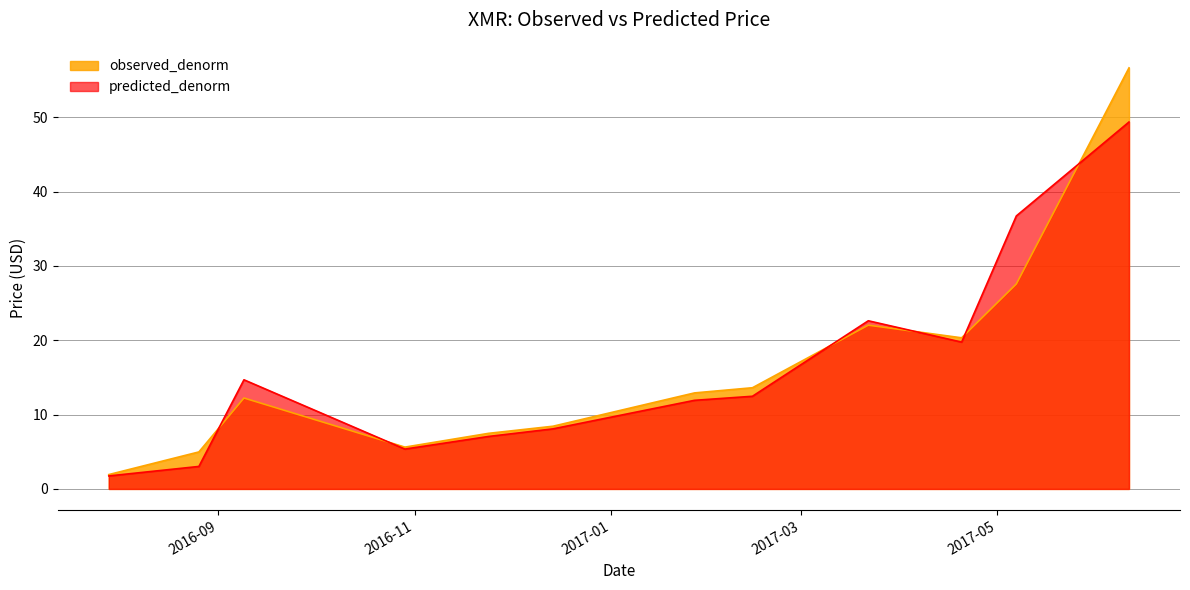

What is the label of the 10th point from the right?

2016-09-09